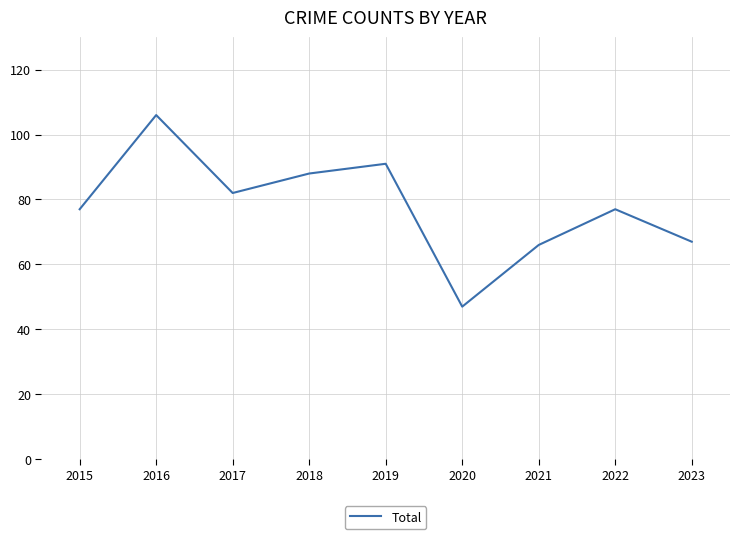

Which has a higher value, 2017 or 2020?

2017